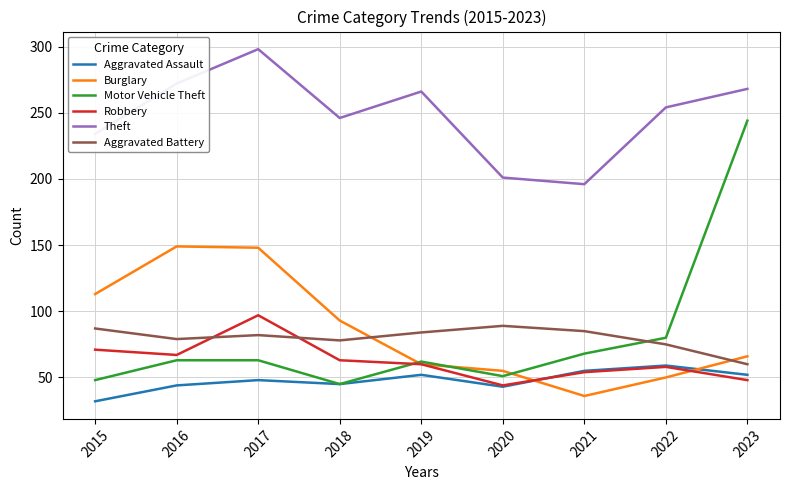

Is it true that Motor Vehicle Theft equals 430 at 2023?

False